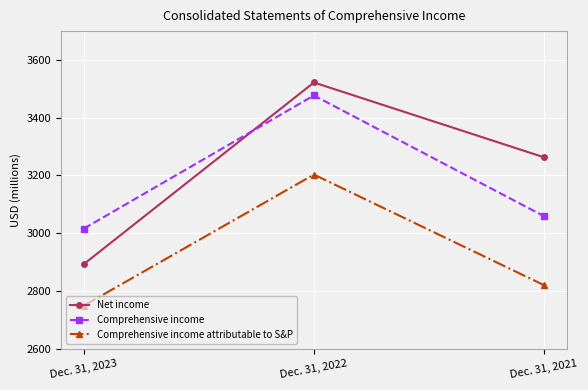

Reading left to right, extract all data points from this chart.

Net income: Dec. 31, 2023=2893	Dec. 31, 2022=3522	Dec. 31, 2021=3263
Comprehensive income: Dec. 31, 2023=3016	Dec. 31, 2022=3477	Dec. 31, 2021=3059
Comprehensive income attributable to S&P: Dec. 31, 2023=2749	Dec. 31, 2022=3203	Dec. 31, 2021=2820